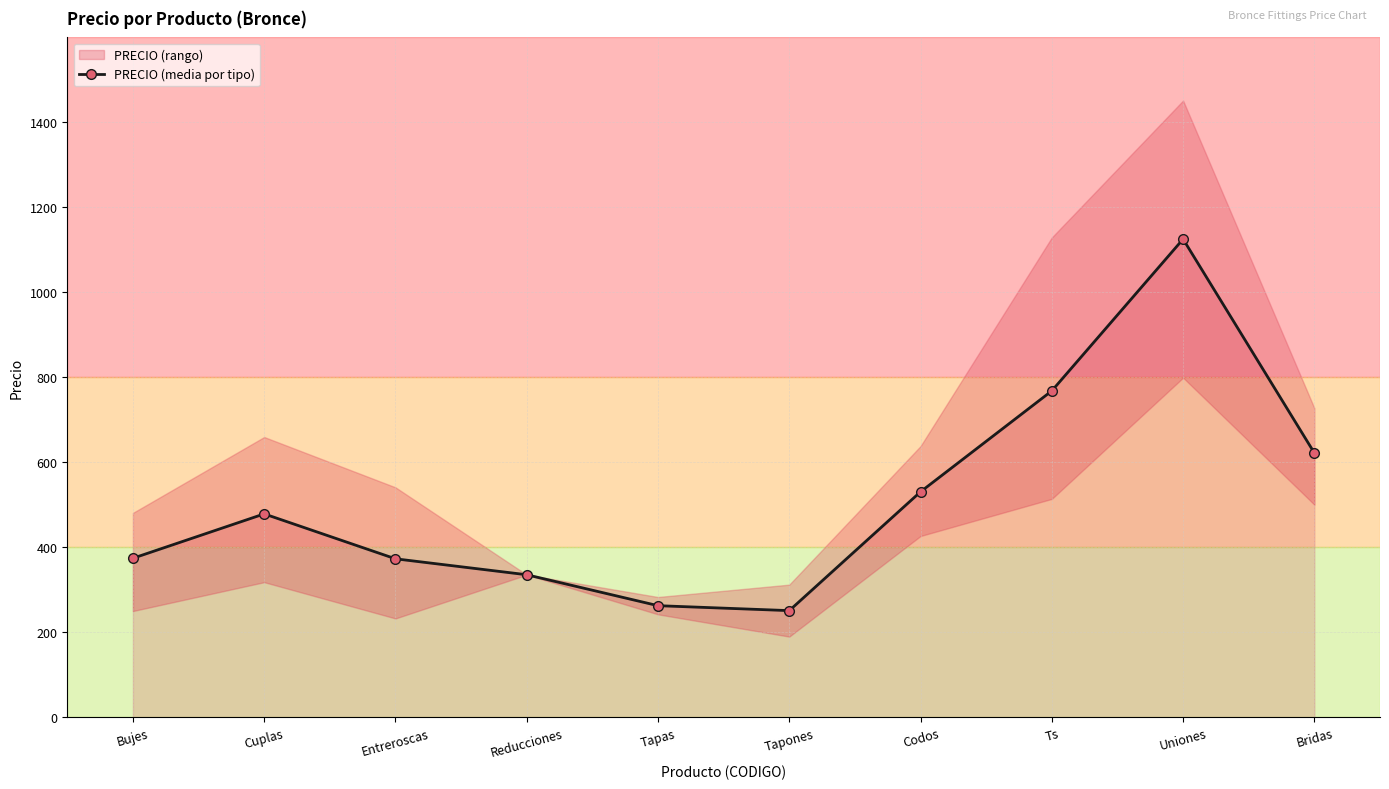

What is the change in value from Entreroscas to Ts?

+395.2